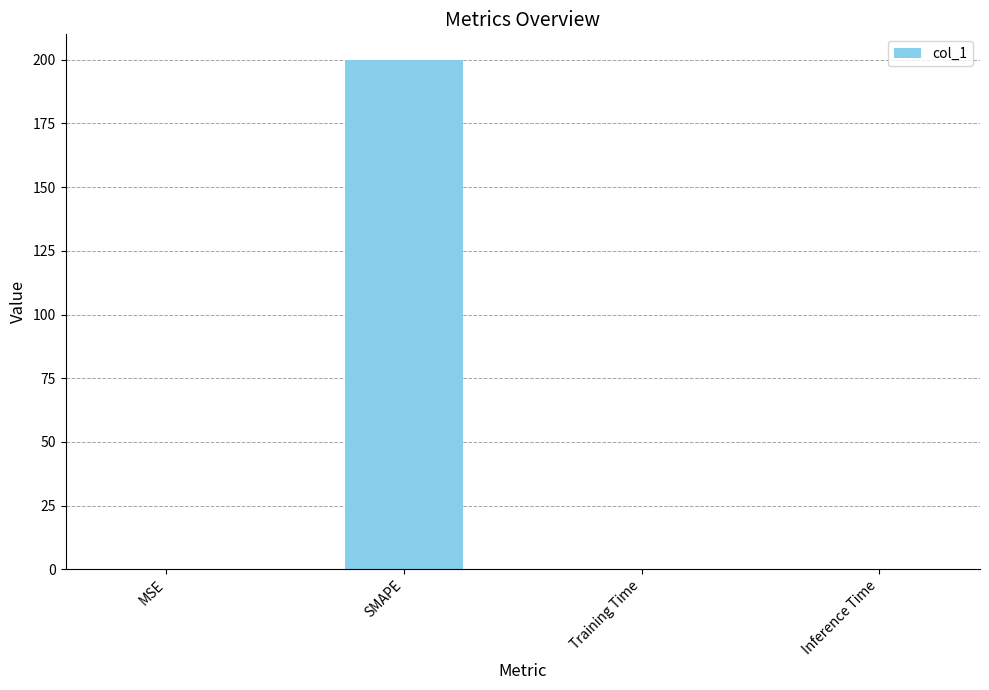

What is the sum of all values?

200.1